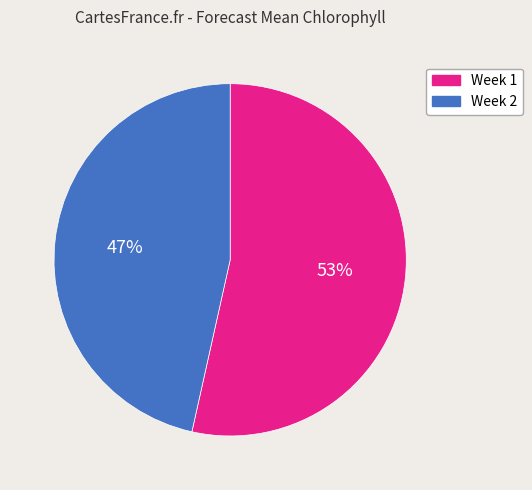

Which category has the biggest portion of the pie?

Week 1